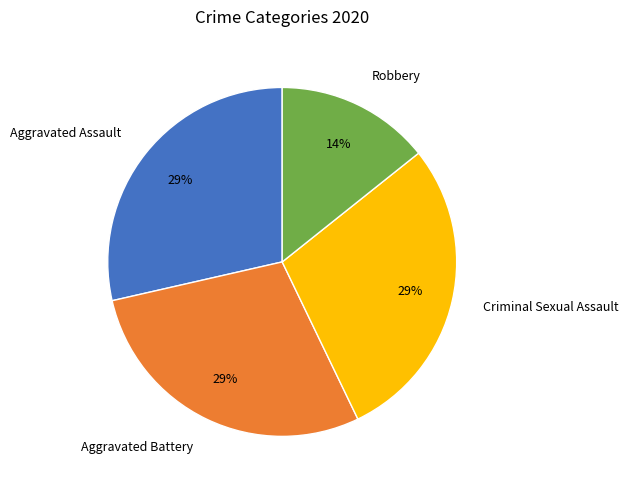

To the nearest percent, what is the combined percentage of Aggravated Assault and Robbery?

43%